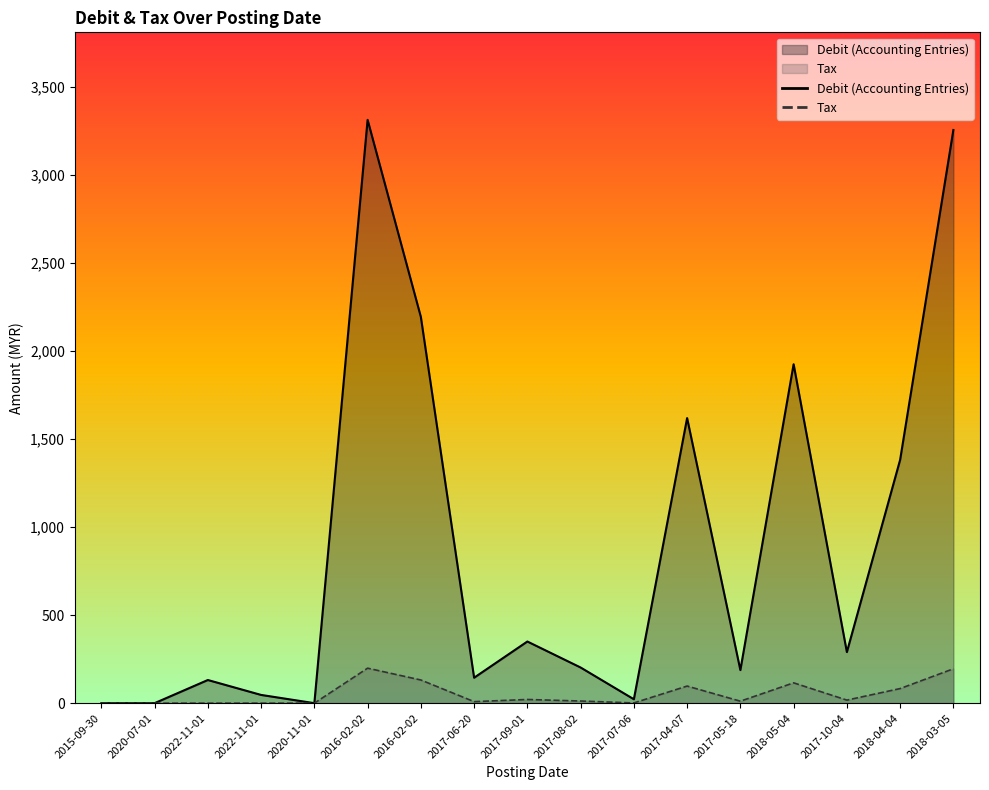

At which label does Debit (Accounting Entries) first exceed 202?

2016-02-02